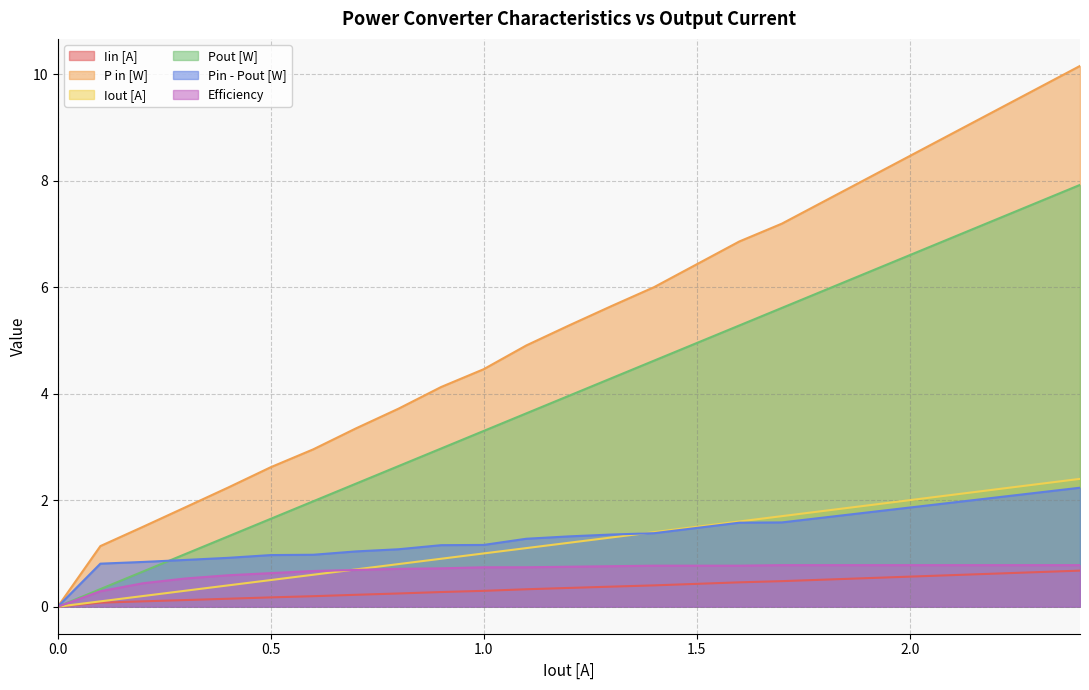

Which series has the largest range (max minus min)?

P in [W]